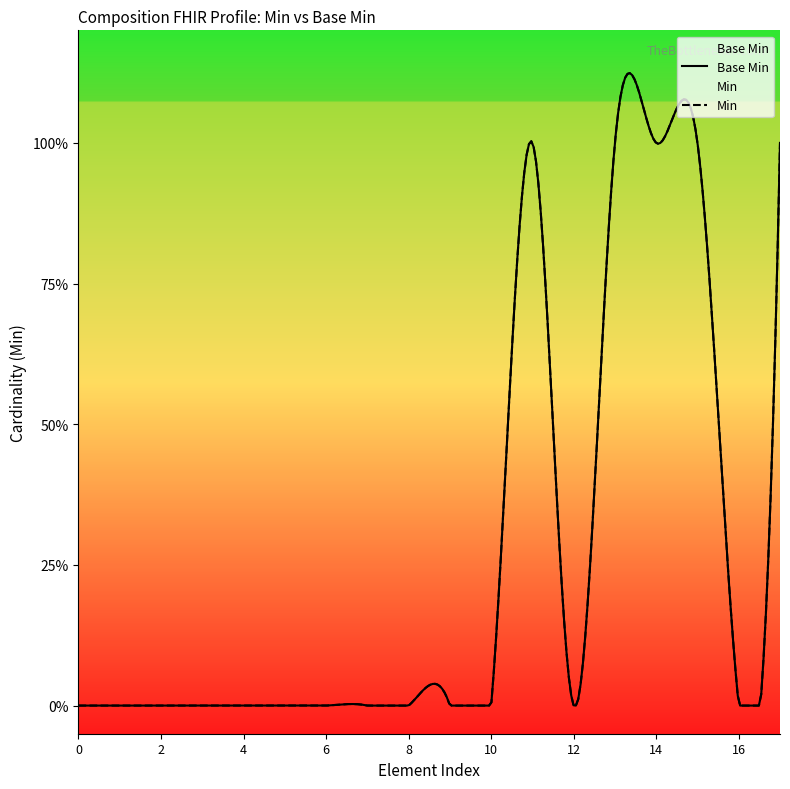

What is the greatest value displayed?

1